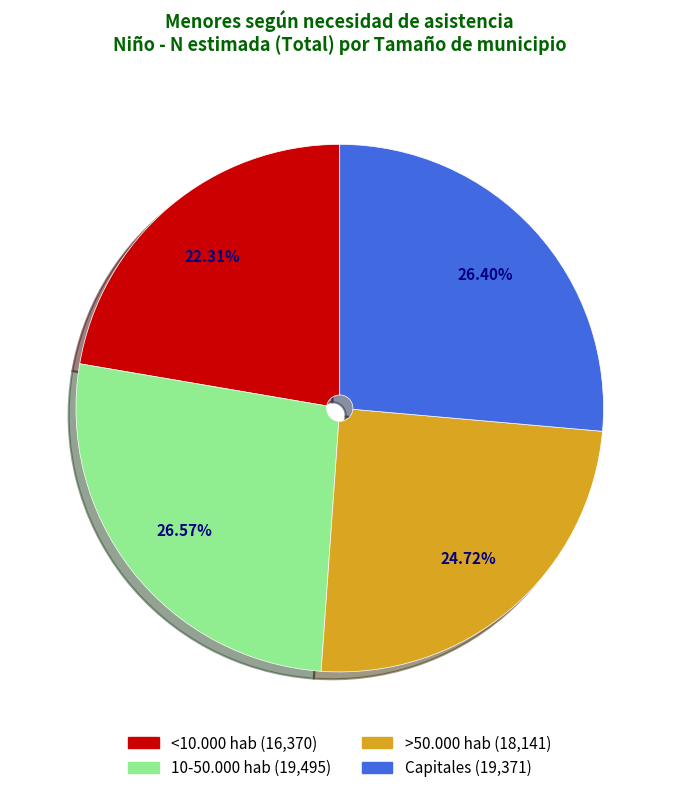

To the nearest percent, what portion does <10.000 hab represent?

22%